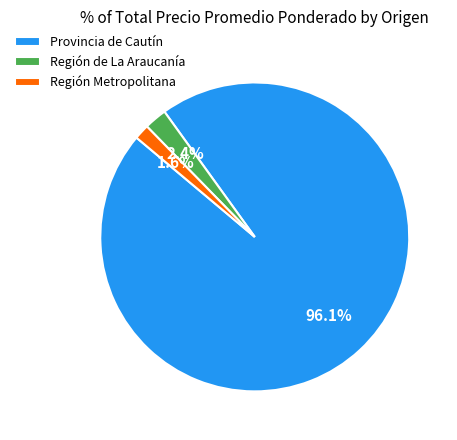

Rank the categories by value from lowest to highest.

Región Metropolitana, Región de La Araucanía, Provincia de Cautín